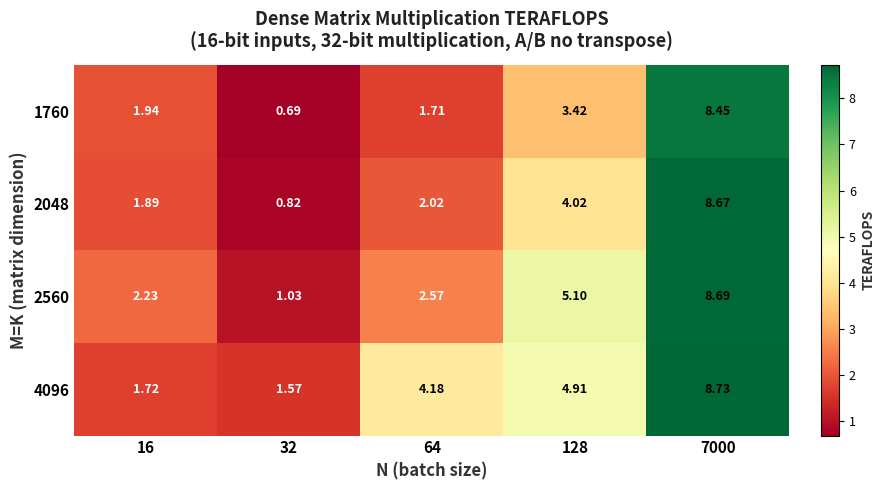

Is the value of 4096 at 16 greater than the value of 2560 at 16?

No